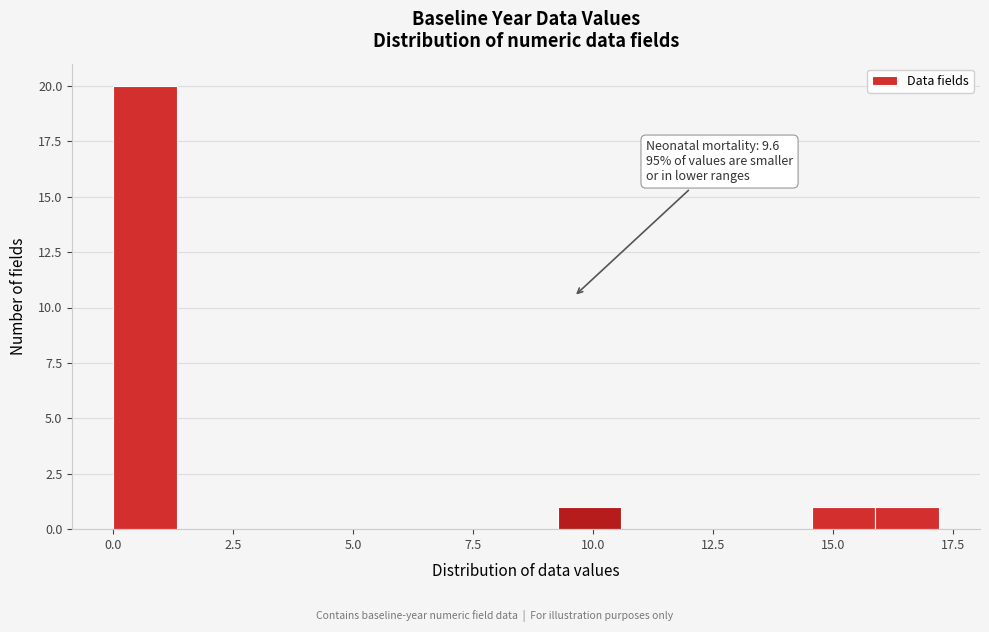

Around what value on the x-axis is the tallest bar? Give the approximate position of its centre, as read against the axis.

0.5